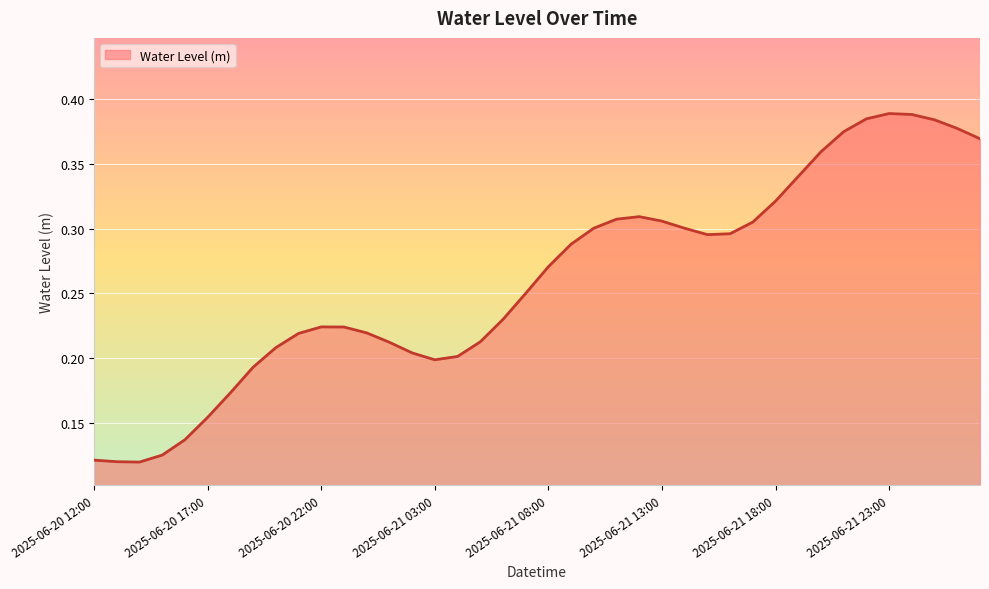

Does the chart display data point markers on the line(s)?

No